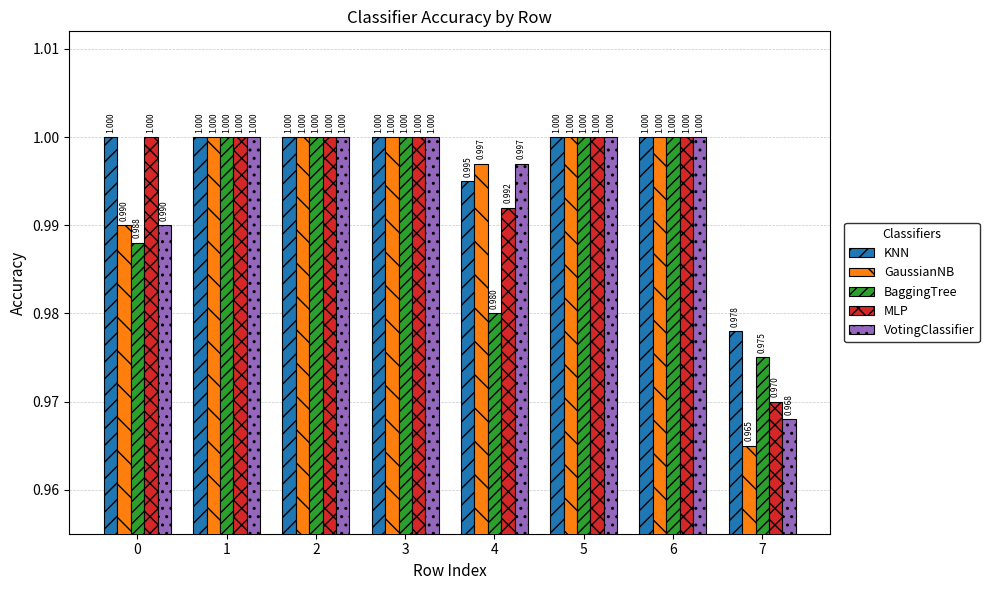

At which category does the chart reach its minimum across all series?

7